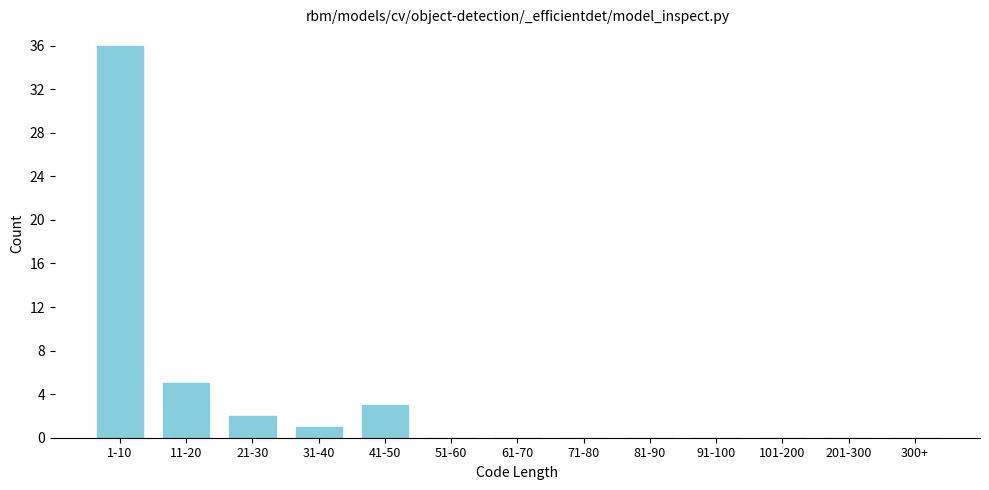

Reading left to right, transcribe all the data shown in this chart.

1-10=36	11-20=5	21-30=2	31-40=1	41-50=3	51-60=0	61-70=0	71-80=0	81-90=0	91-100=0	101-200=0	201-300=0	300+=0